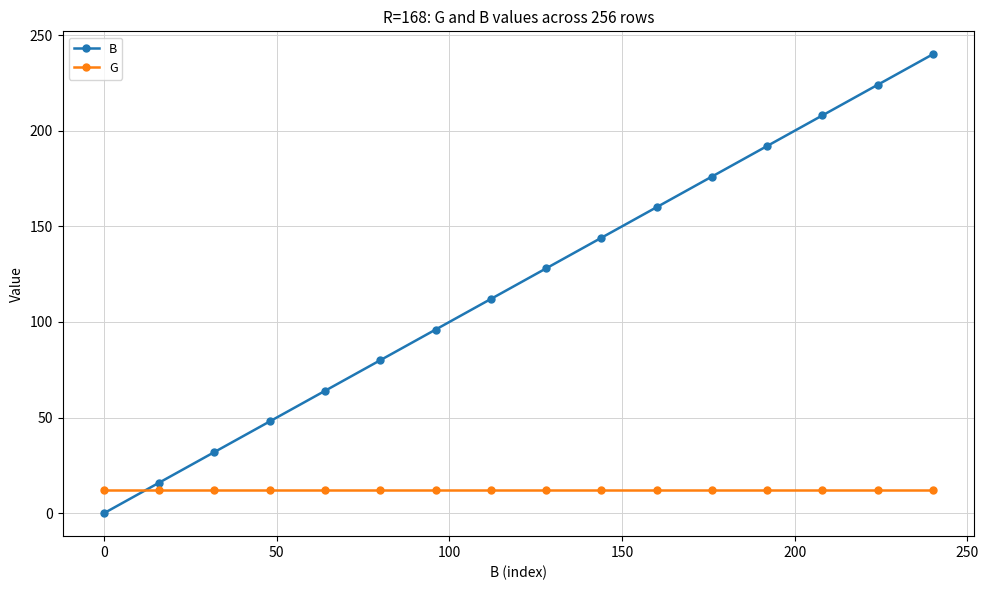

True or false: G and B cross at least once.

True